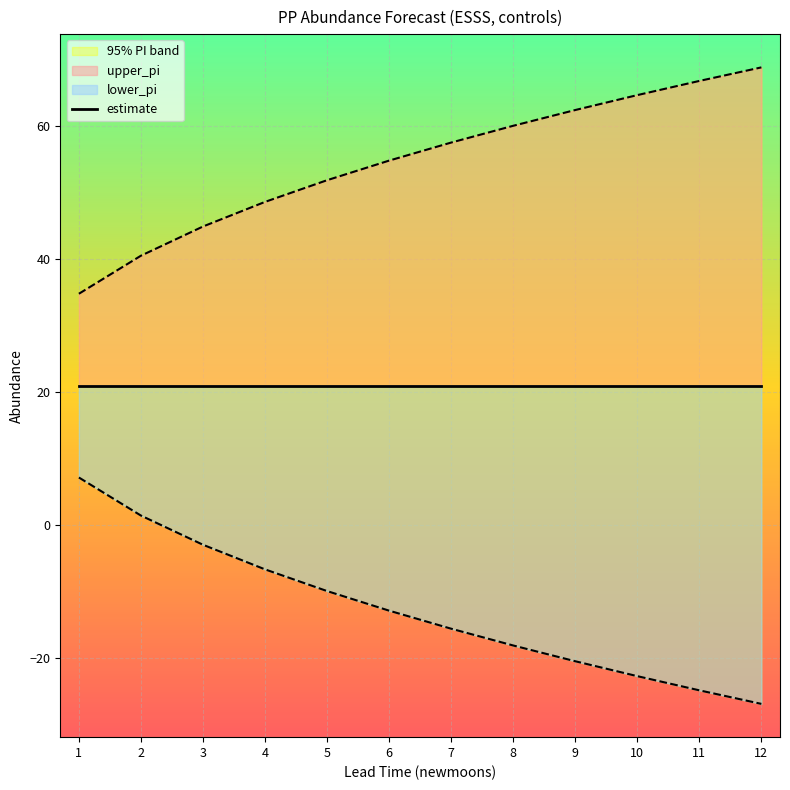

True or false: upper_pi and lower_pi cross at least once.

False